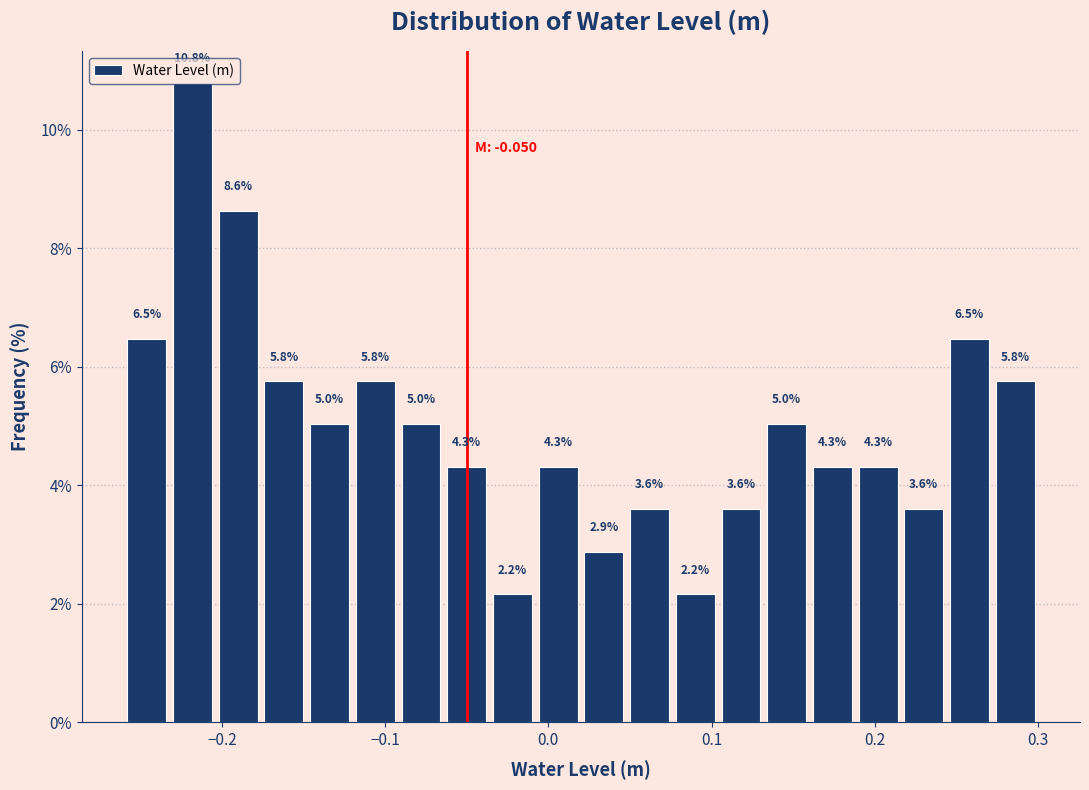

Around what value on the x-axis is the tallest bar? Give the approximate position of its centre, as read against the axis.

-0.22